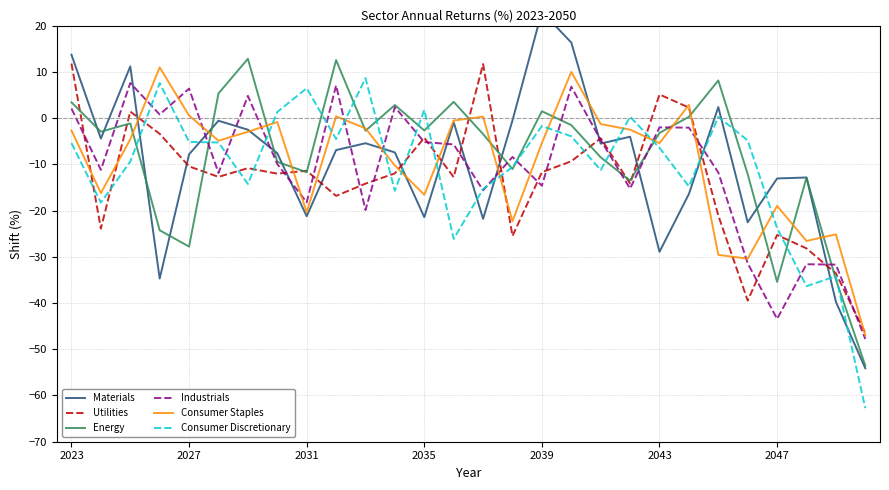

What is the maximum value for Consumer Discretionary?

8.6